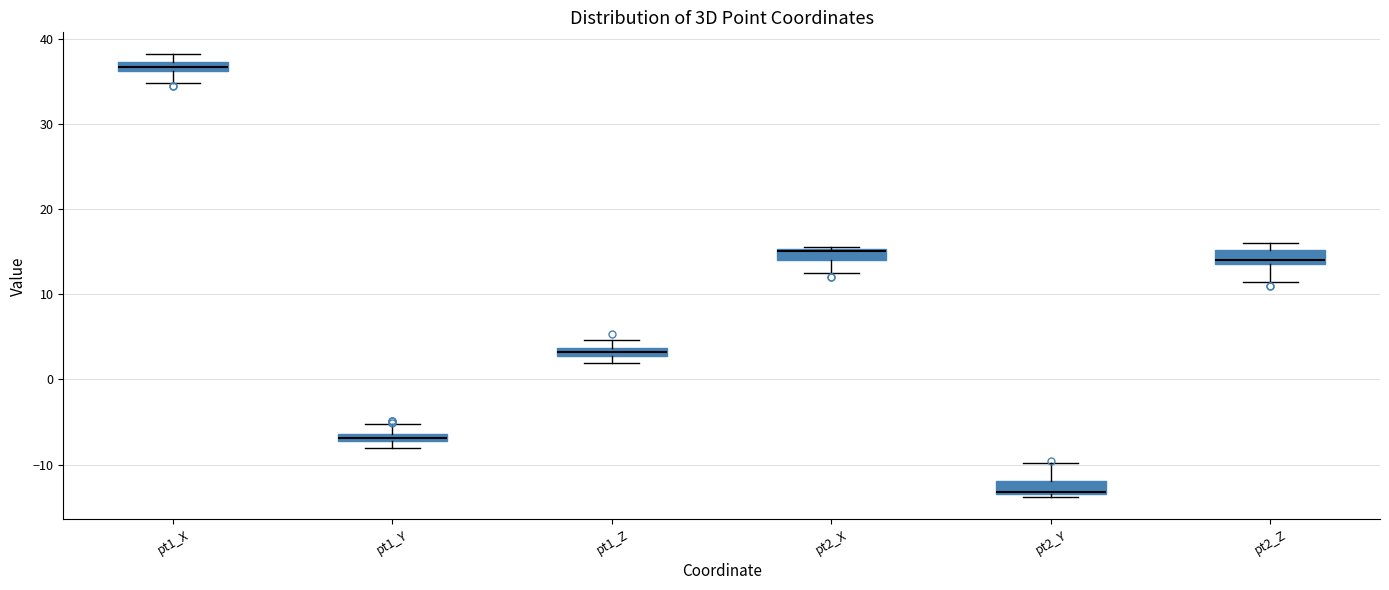

Where is the upper edge of the box for pt1_X on the y-axis? The values are not printed on the chart, so give them approximately, as read against the axis.

37